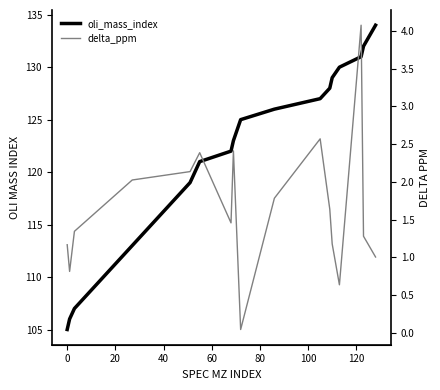

The value of oli_mass_index at 11 is 61.5. True or false?

False